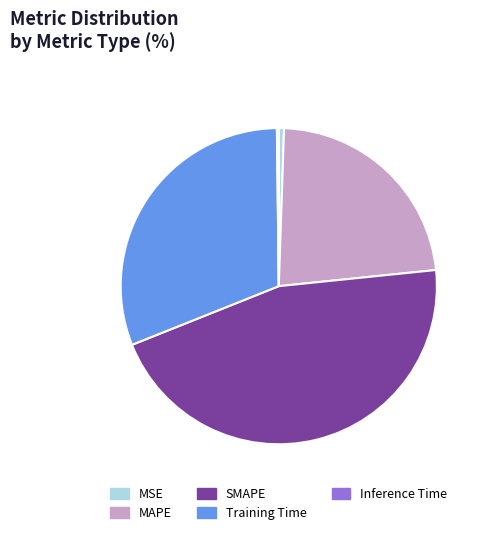

True or false: MSE accounts for 1% of the total.

True